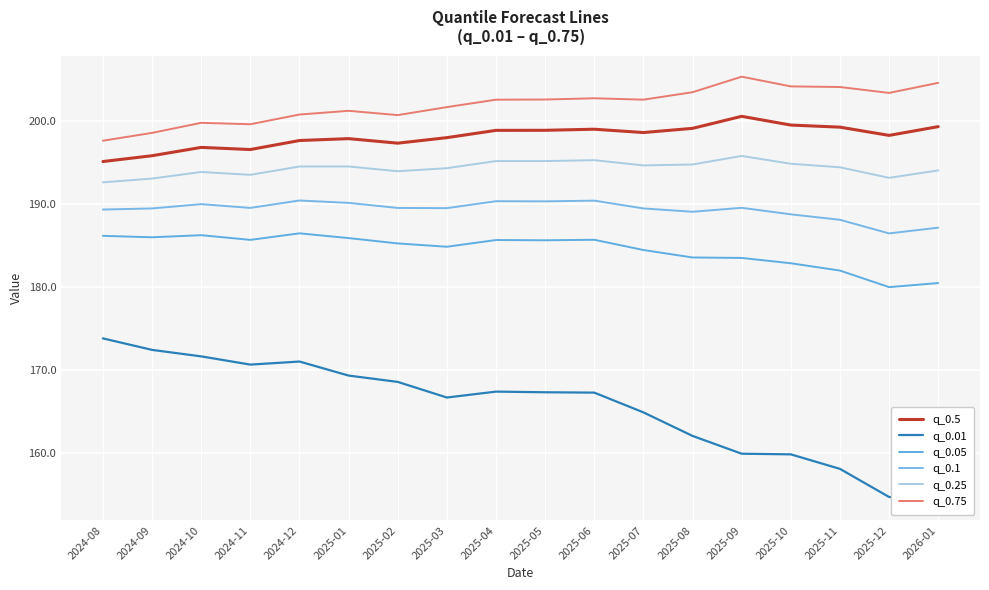

What is the total value across all series at 2024-12?

1140.9